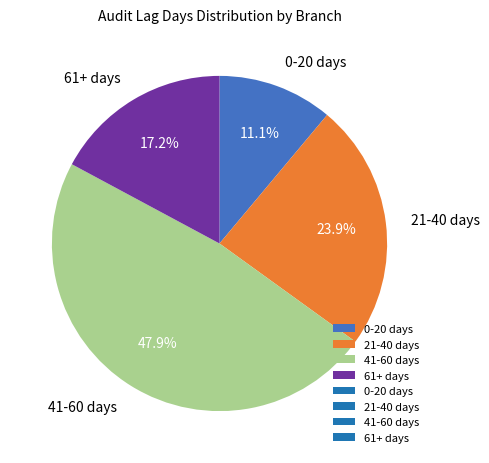

Is there a majority slice in this chart?

No